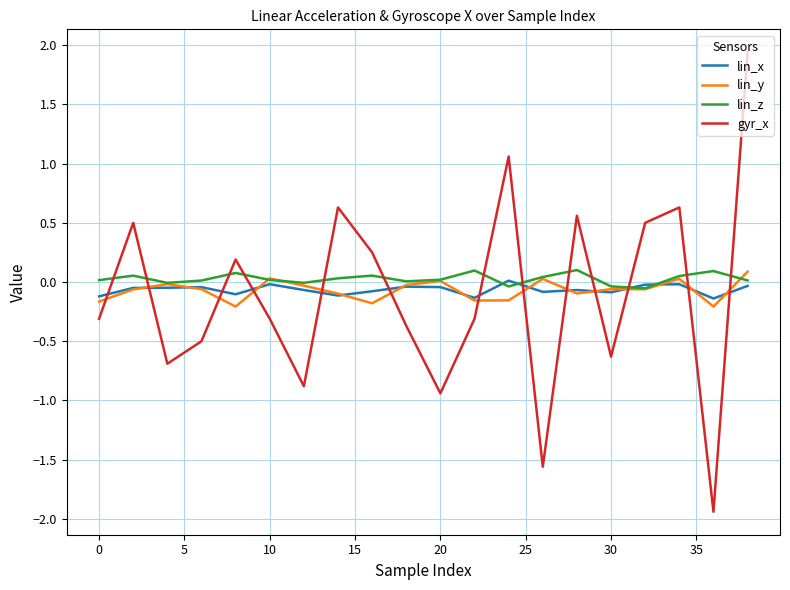

How many intersections are there between lin_z and gyr_x?

13